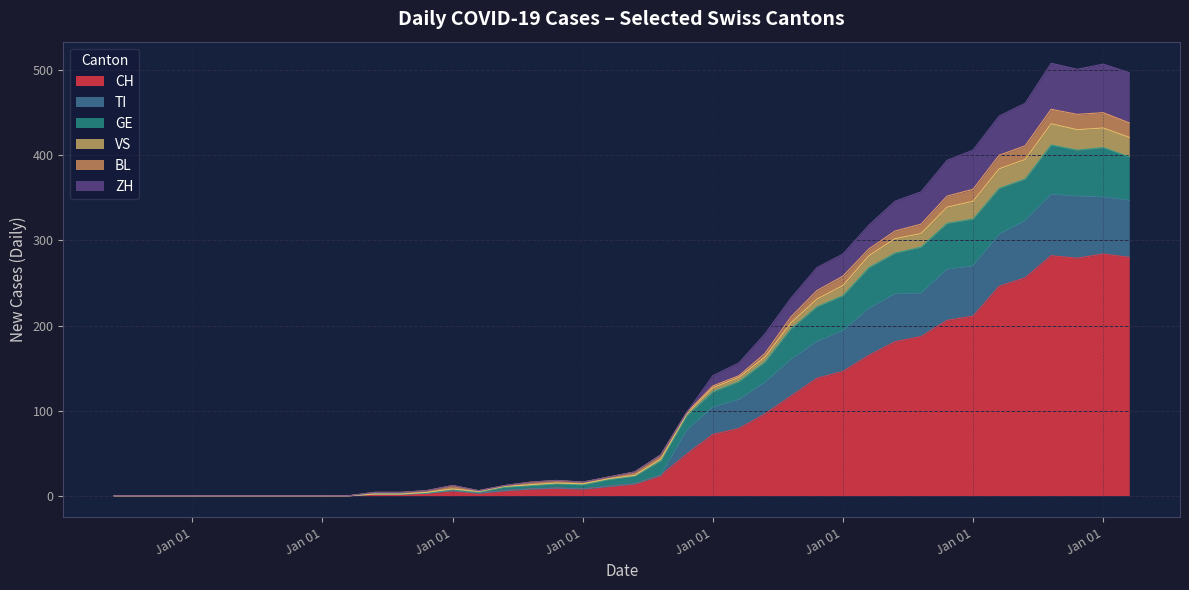

What is the label of the 10th point from the right?

2020-04-15